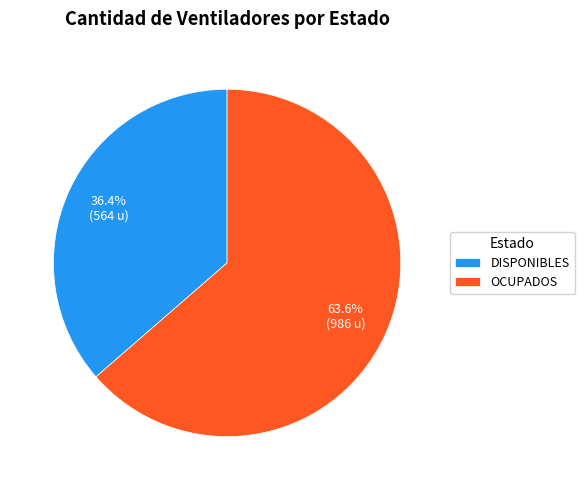

Is OCUPADOS the majority of the pie?

Yes